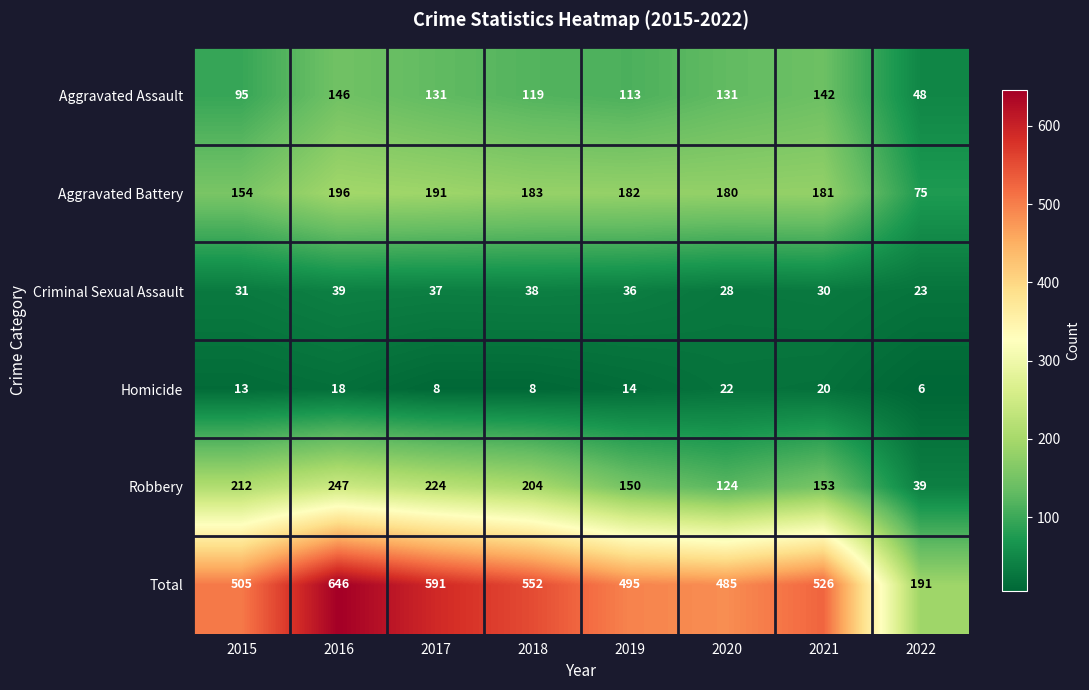

Between 2017 and 2022, which series saw the biggest shift?

Total